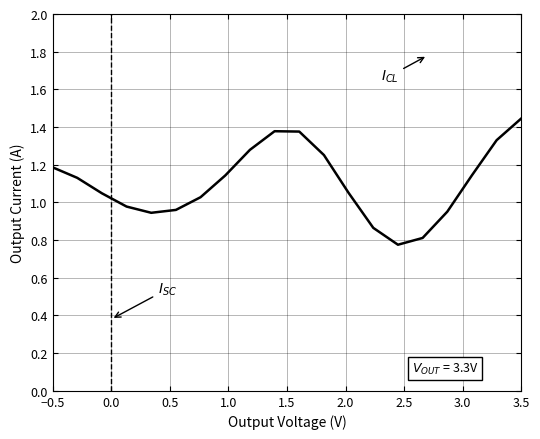

What is the smallest value displayed?

0.8